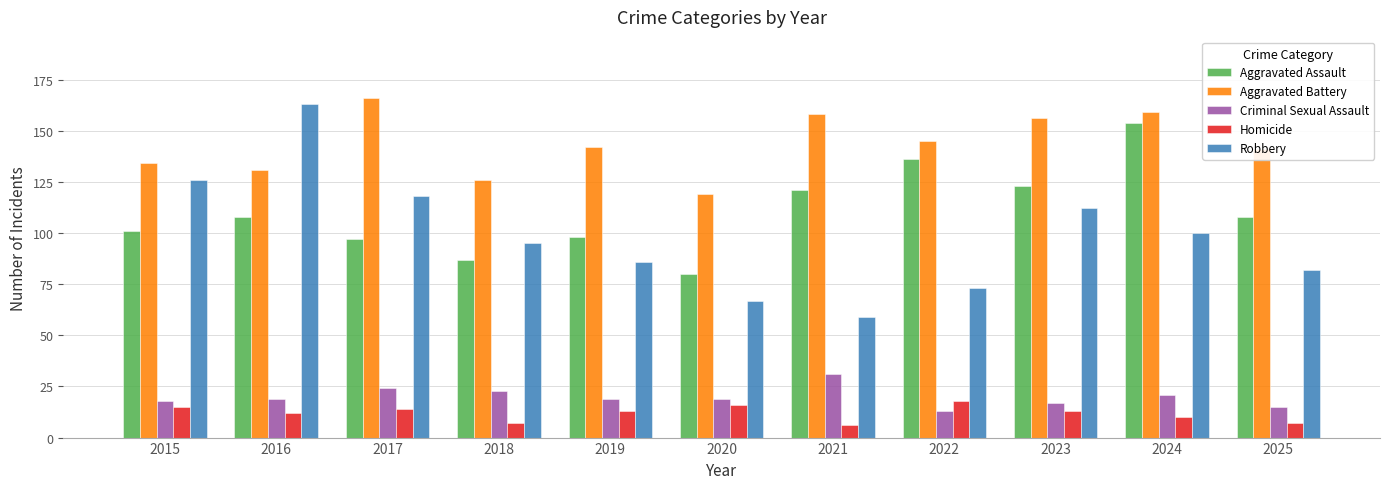

What is the value of the Aggravated Assault bar at the 9th from the left?

123